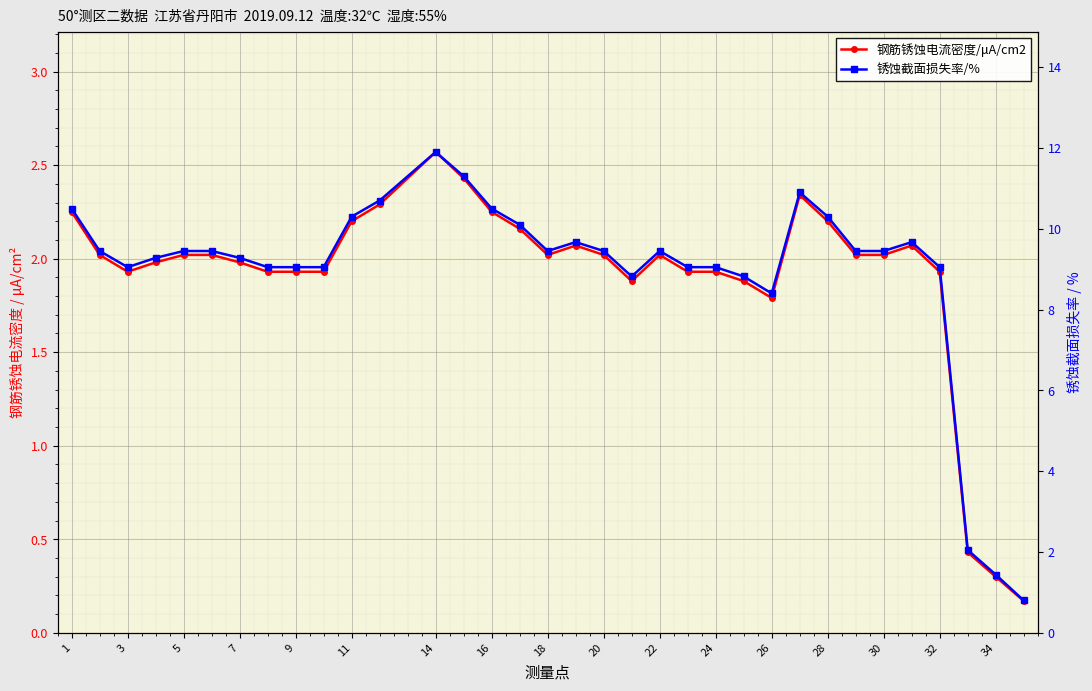

True or false: 钢筋锈蚀电流密度/μA/cm2 and 锈蚀截面损失率/% cross at least once.

False